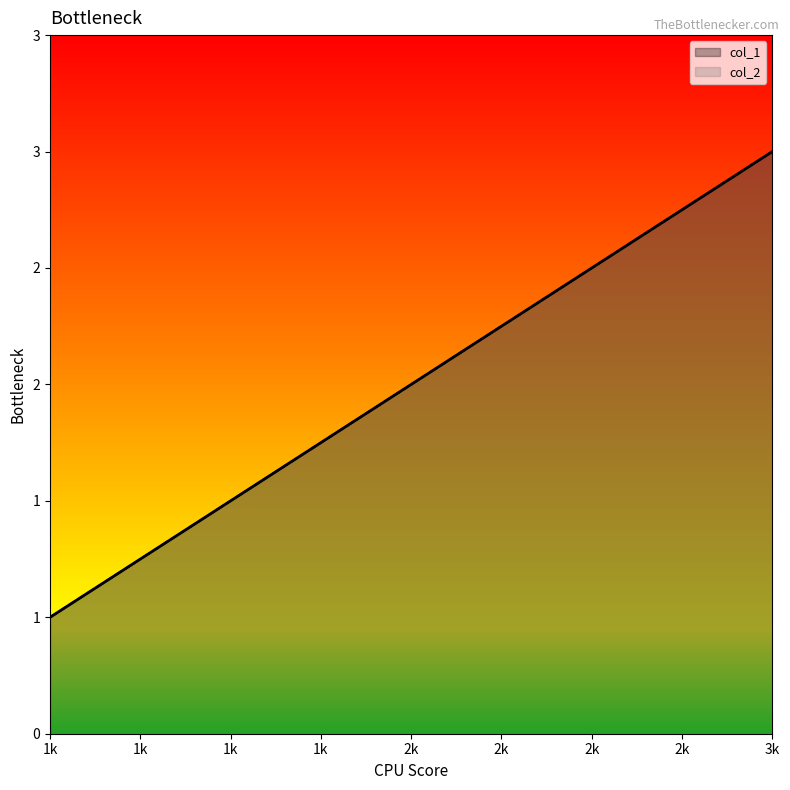

What is the value of the col_2 point at the 3rd from the left?

3